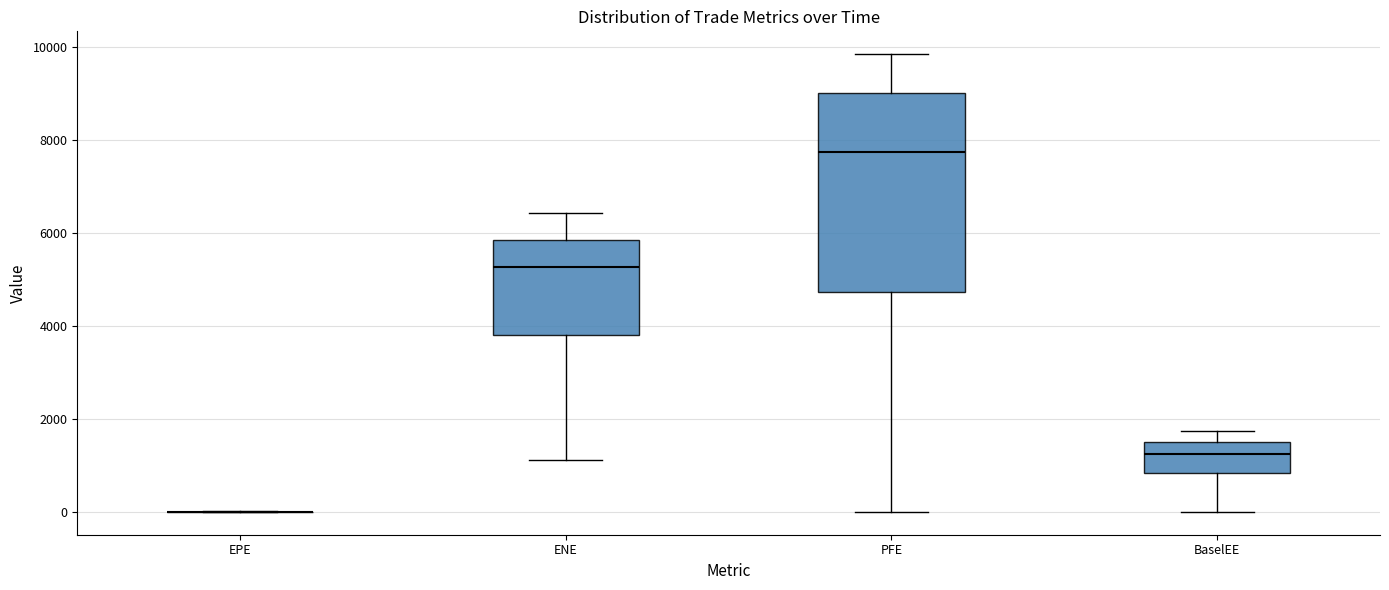

Reading left to right, transcribe this box plot: for each box, give where its median line is, the range the box spans, and where its two whiskers end, as read against the y-axis. The values are not printed on the chart, so give them approximately, as read against the axis.

EPE: box collapsed to a line at 0, whiskers 0 to 0
ENE: median 5200, box 3800 to 5800, whiskers 1200 to 6400
PFE: median 7800, box 4800 to 9000, whiskers 0 to 9800
BaselEE: median 1200, box 800 to 1400, whiskers 0 to 1800